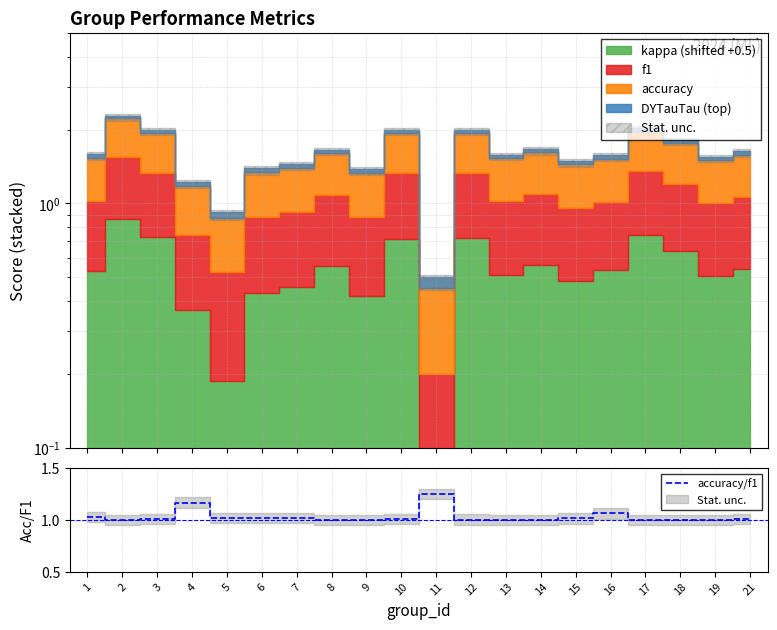

Where is the data nearest to the value 1?

13